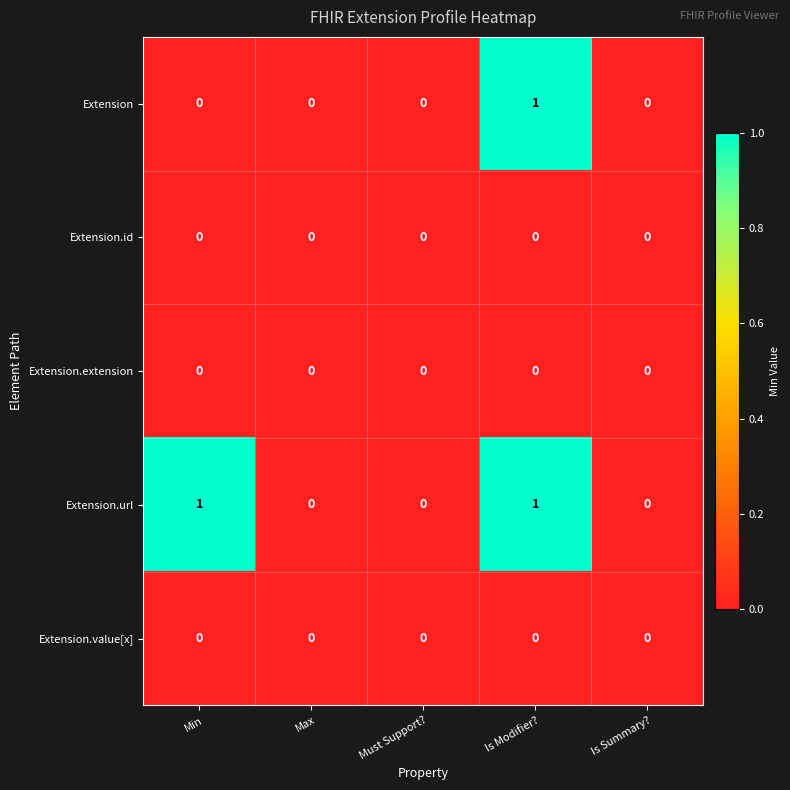

Reading left to right, what are all the values shown in this chart?

Extension: 0	0	0	1	0
Extension.id: 0	0	0	0	0
Extension.extension: 0	0	0	0	0
Extension.url: 1	0	0	1	0
Extension.value[x]: 0	0	0	0	0